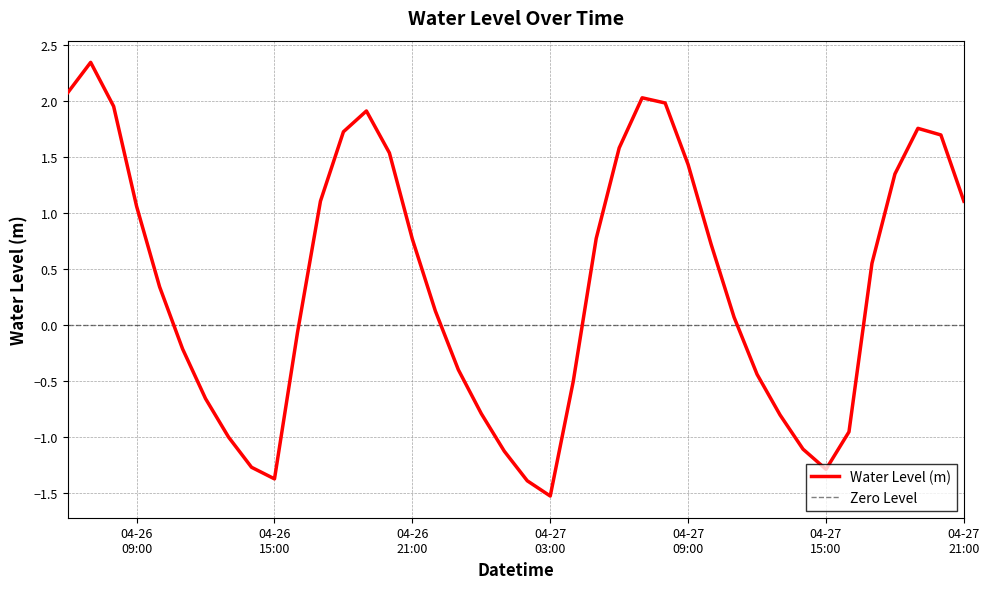

At which label is the value closest to 0?

2024-04-26 16:00:00